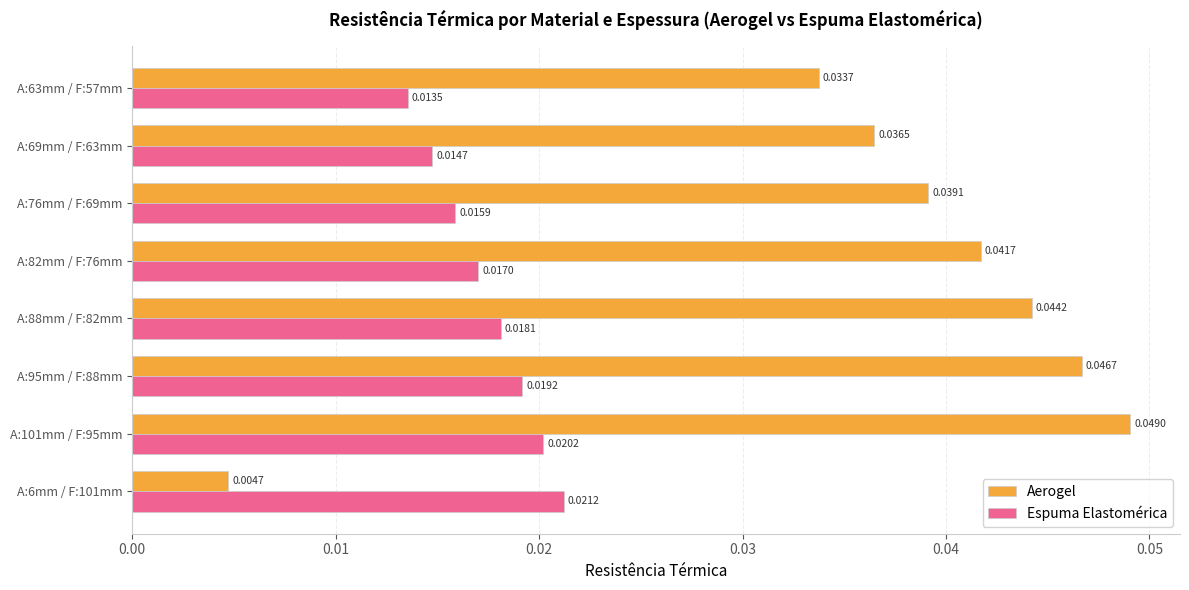

At which category is the sum across all series the highest?

A:101mm / F:95mm